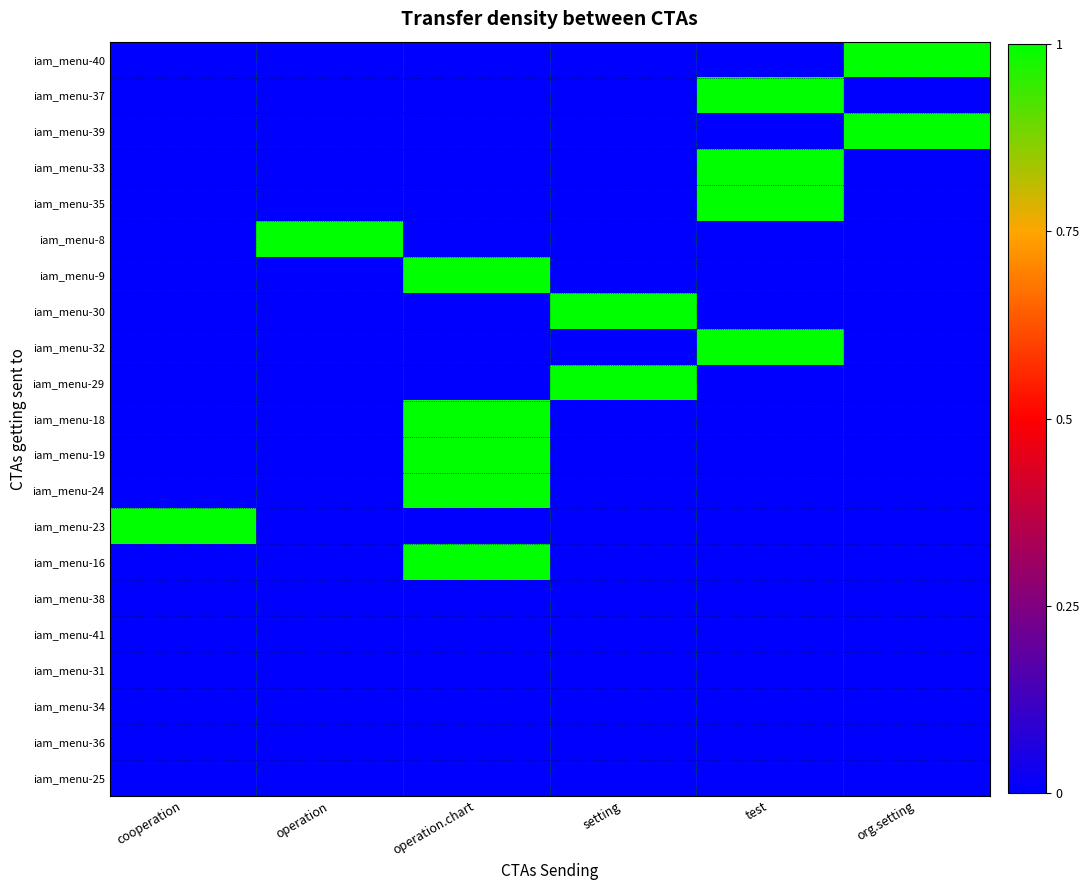

List the series in order of their peak value, highest first.

iam_menu-40, iam_menu-37, iam_menu-39, iam_menu-33, iam_menu-35, iam_menu-8, iam_menu-9, iam_menu-30, iam_menu-32, iam_menu-29, iam_menu-18, iam_menu-19, iam_menu-24, iam_menu-23, iam_menu-16, iam_menu-38, iam_menu-41, iam_menu-31, iam_menu-34, iam_menu-36, iam_menu-25